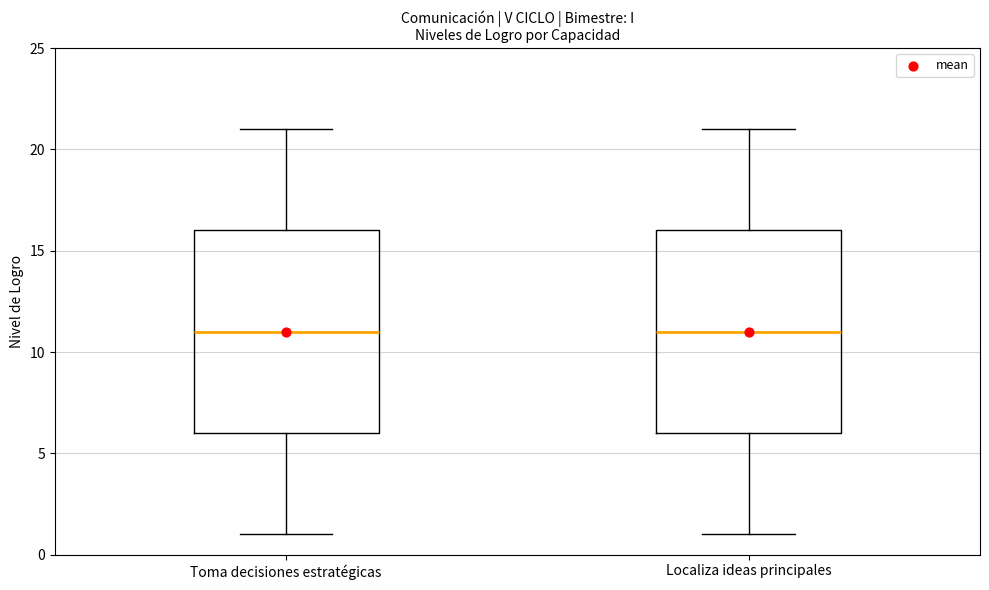

Reading left to right, read every box against the y-axis: the position of its median line, the range the box covers, and the ends of its whiskers. The values are not printed on the chart, so give them approximately, as read against the axis.

Toma decisiones estratégicas: median 11, box 6 to 16, whiskers 1 to 21
Localiza ideas principales: median 11, box 6 to 16, whiskers 1 to 21